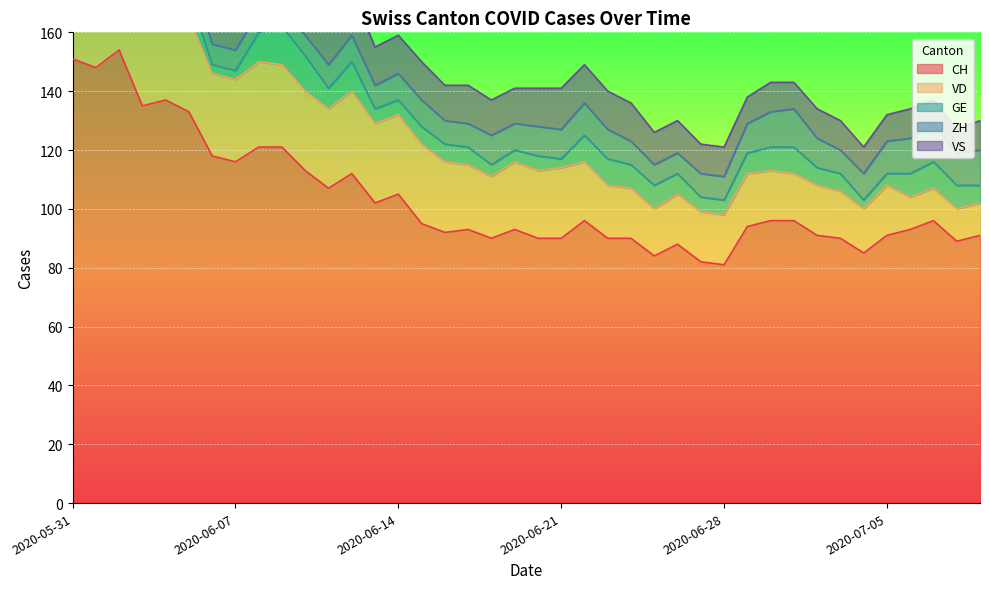

Reading left to right, what are all the values shown in this chart?

CH: 151	148	154	135	137	133	118	116	121	121	113	107	112	102	105	95	92	93	90	93	90	90	96	90	90	84	88	82	81	94	96	96	91	90	85	91	93	96	89	91
VD: 29	28	31	31	31	32	28	28	29	28	27	27	28	27	27	27	24	22	21	23	23	24	20	18	17	16	17	17	17	18	17	16	17	16	15	17	11	11	11	11
GE: 2	2	8	8	10	8	3	3	10	13	12	7	10	5	5	6	6	6	4	4	5	3	9	9	8	8	7	5	5	7	8	9	6	6	3	4	8	9	8	6
ZH: 11	11	11	9	9	8	7	7	7	6	7	8	9	8	9	9	8	8	10	9	10	10	11	10	8	7	7	8	8	10	12	13	10	8	9	11	12	13	11	12
VS: 15	15	15	14	15	15	15	15	15	15	15	15	15	13	13	13	12	13	12	12	13	14	13	13	13	11	11	10	10	9	10	9	10	10	9	9	10	8	8	10